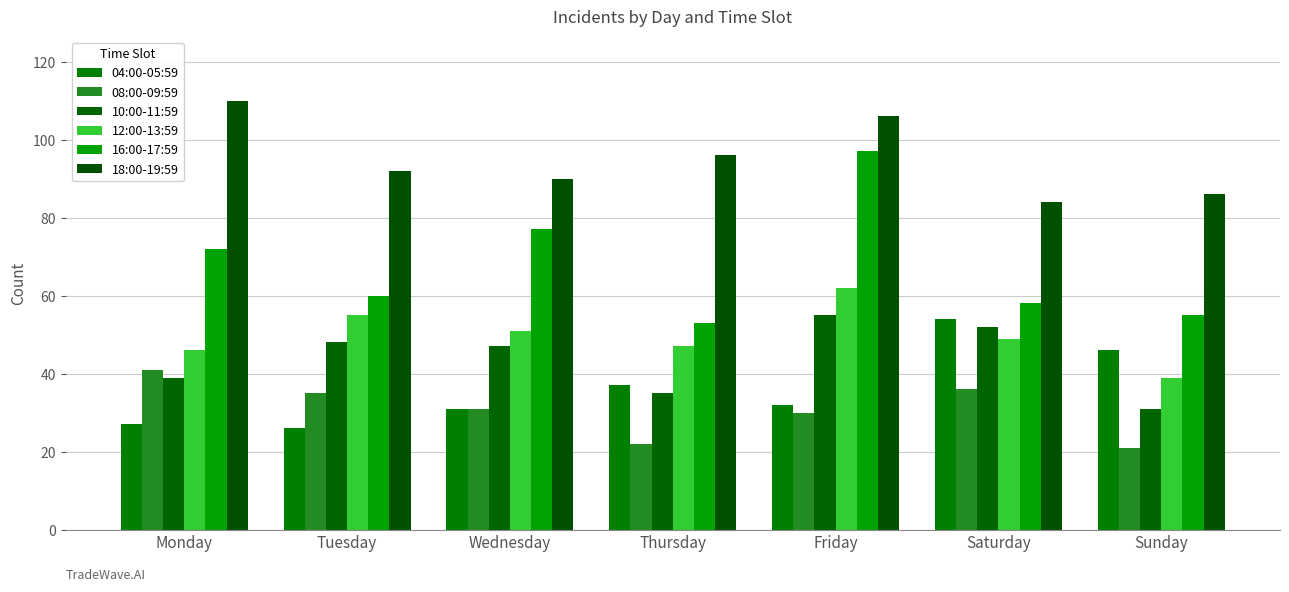

Reading left to right, transcribe all the data shown in this chart.

04:00-05:59: Monday=27	Tuesday=26	Wednesday=31	Thursday=37	Friday=32	Saturday=54	Sunday=46
08:00-09:59: Monday=41	Tuesday=35	Wednesday=31	Thursday=22	Friday=30	Saturday=36	Sunday=21
10:00-11:59: Monday=39	Tuesday=48	Wednesday=47	Thursday=35	Friday=55	Saturday=52	Sunday=31
12:00-13:59: Monday=46	Tuesday=55	Wednesday=51	Thursday=47	Friday=62	Saturday=49	Sunday=39
16:00-17:59: Monday=72	Tuesday=60	Wednesday=77	Thursday=53	Friday=97	Saturday=58	Sunday=55
18:00-19:59: Monday=110	Tuesday=92	Wednesday=90	Thursday=96	Friday=106	Saturday=84	Sunday=86